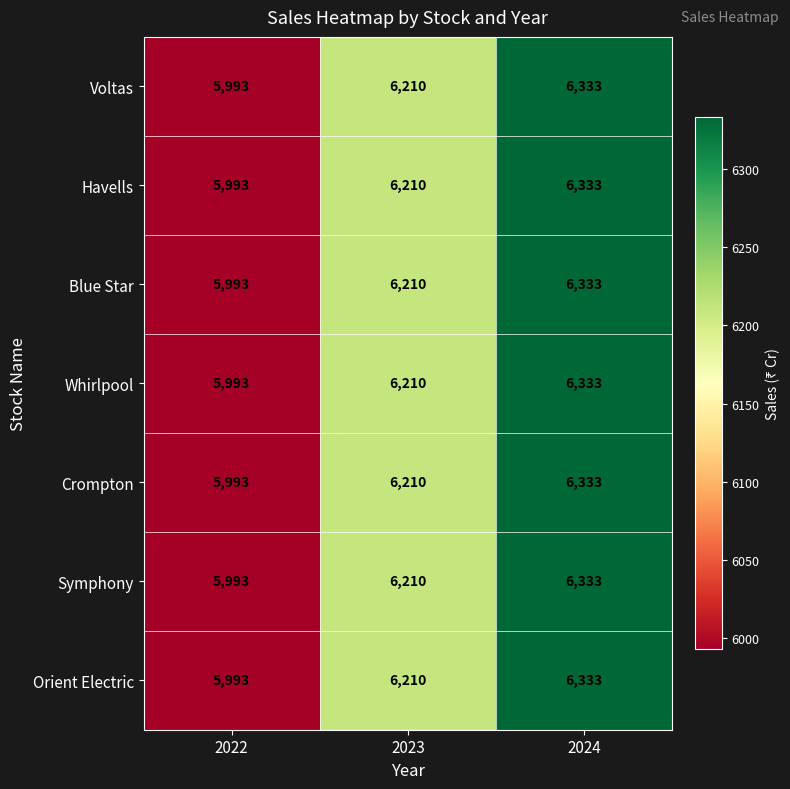

Count the number of data series in this chart.

7